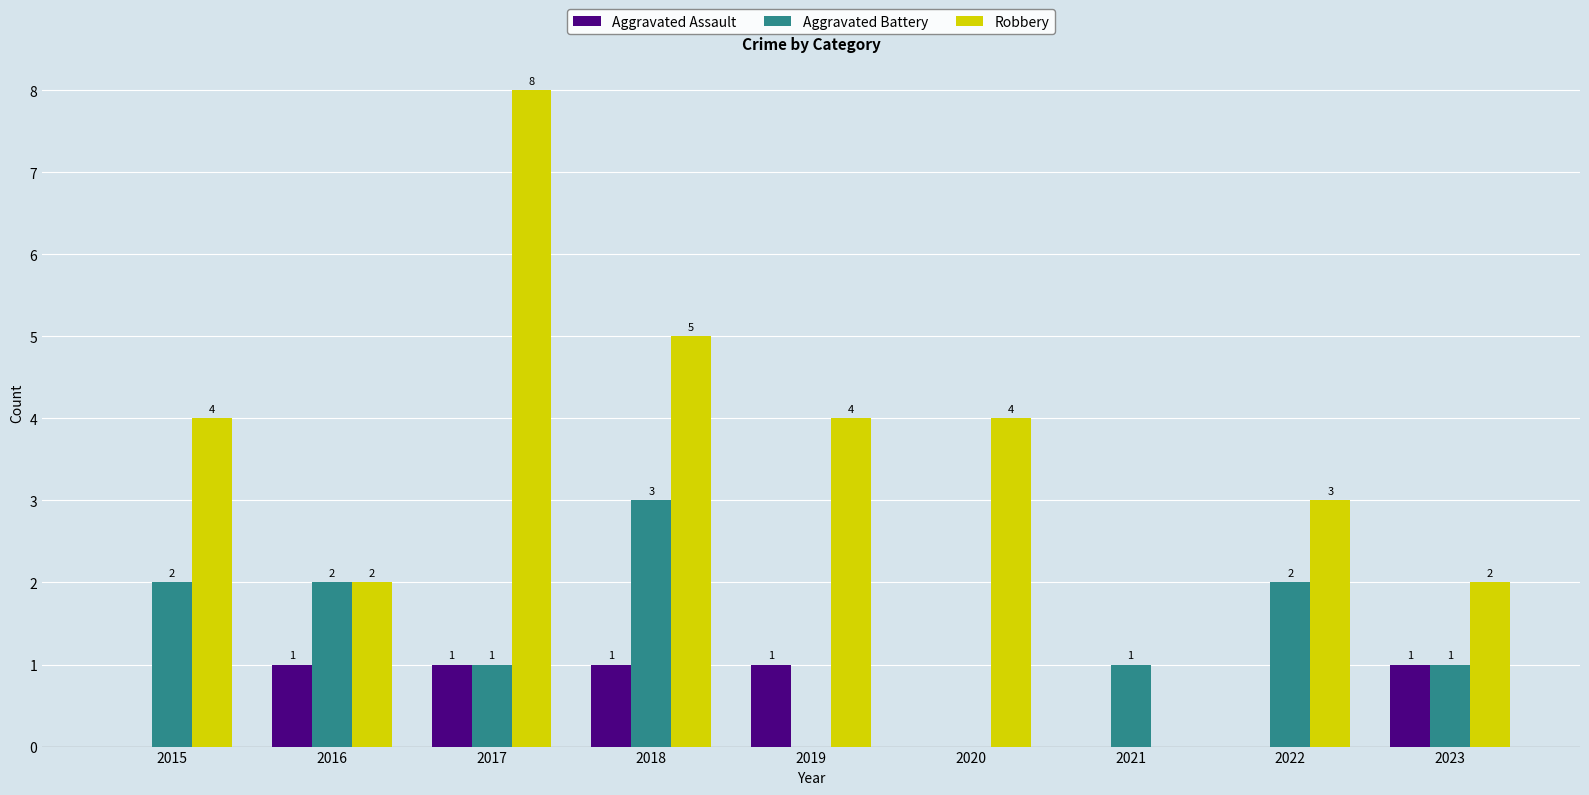

What is the approximate value of Robbery at 2019?

4